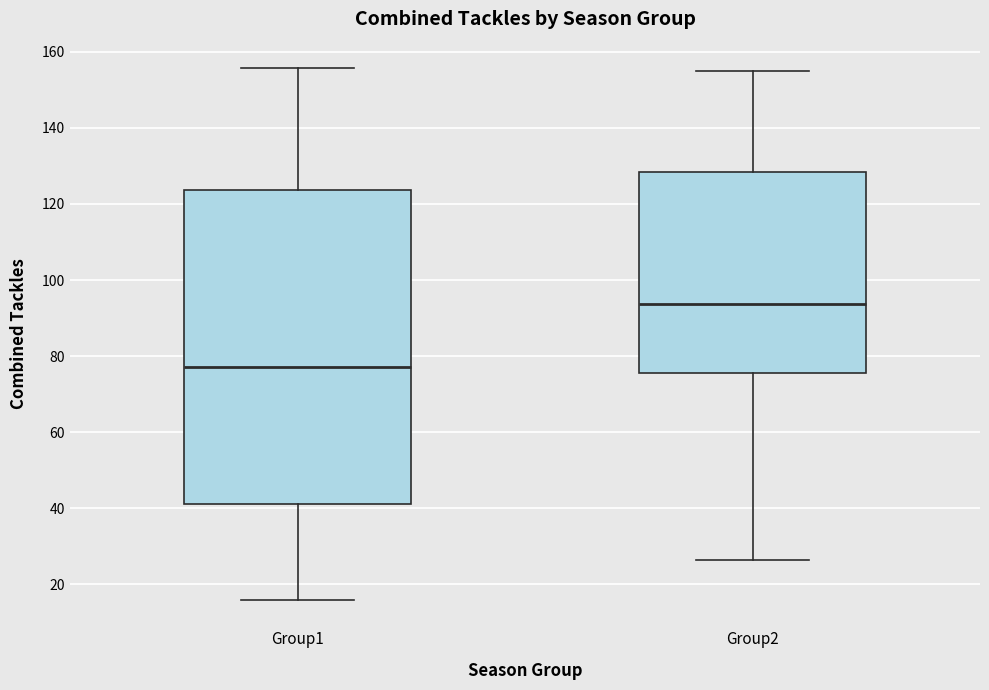

Reading left to right, transcribe this box plot: for each box, give where its median line is, the range the box spans, and where its two whiskers end, as read against the y-axis. The values are not printed on the chart, so give them approximately, as read against the axis.

Group1: median 78, box 42 to 124, whiskers 16 to 156
Group2: median 94, box 76 to 128, whiskers 26 to 156